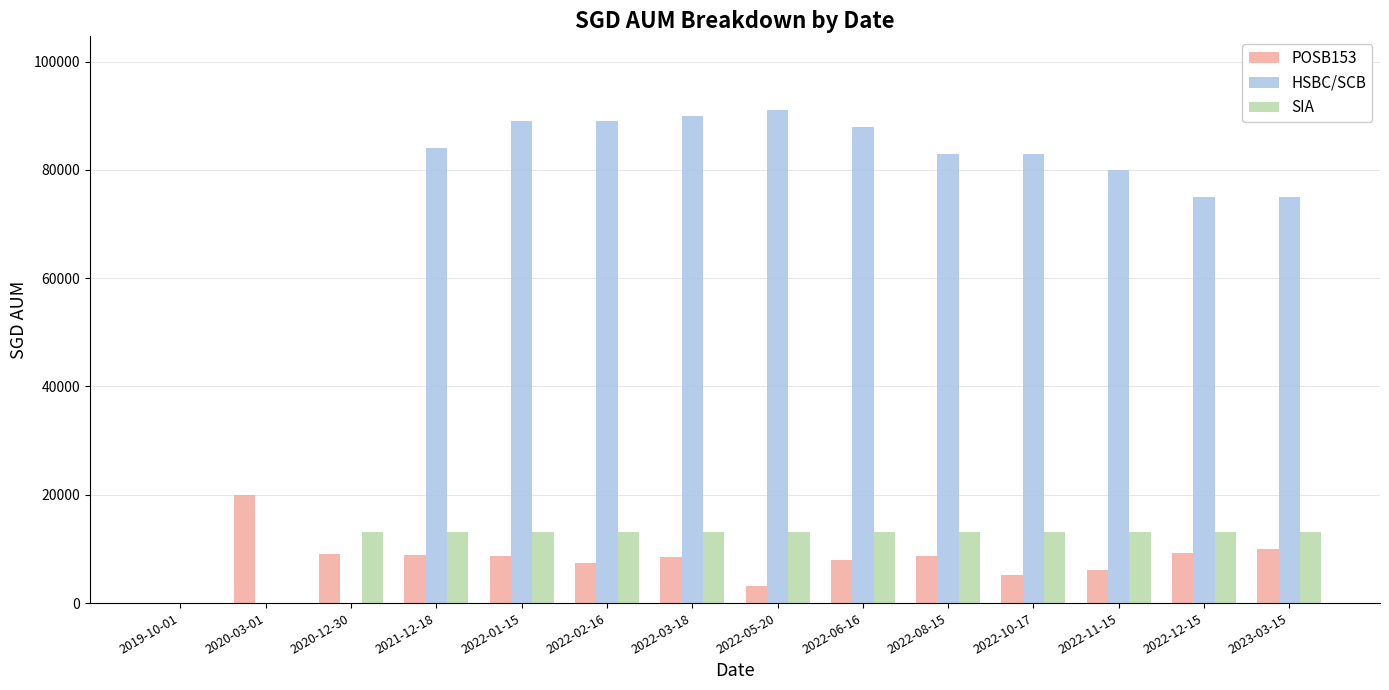

What is the spread (max minus min) of values at 2020-03-01?

20000.0